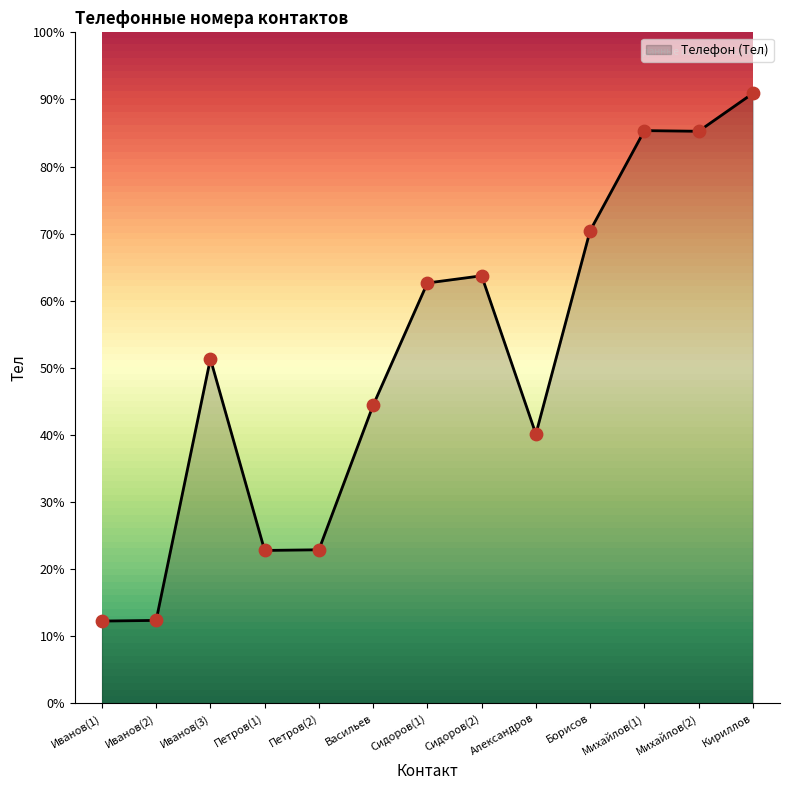

Approximately how many times larger is the value at Петров(1) compared to Михайлов(2)?

0.3